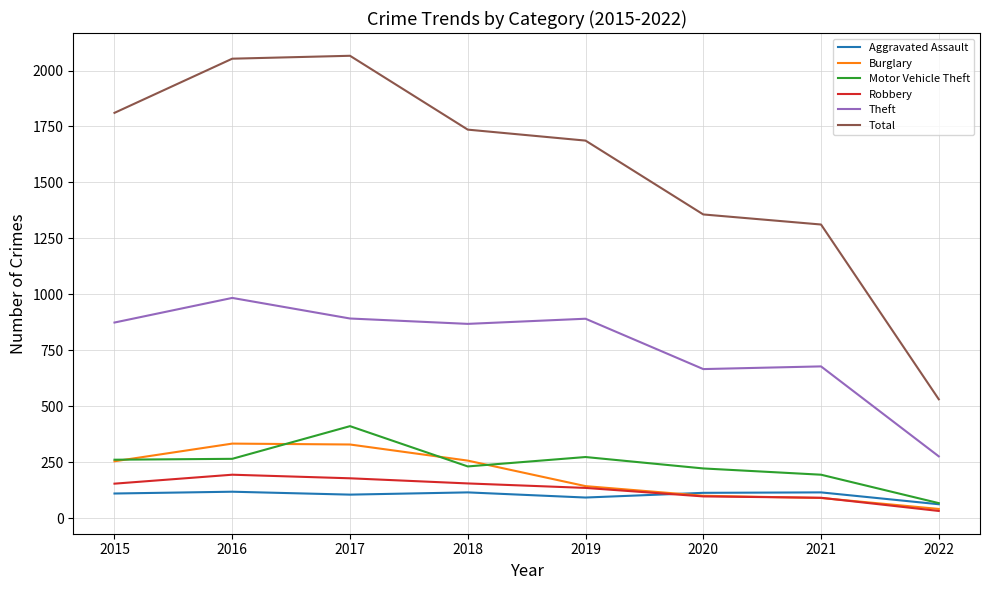

The value of Total at 2016 is 2053. True or false?

True